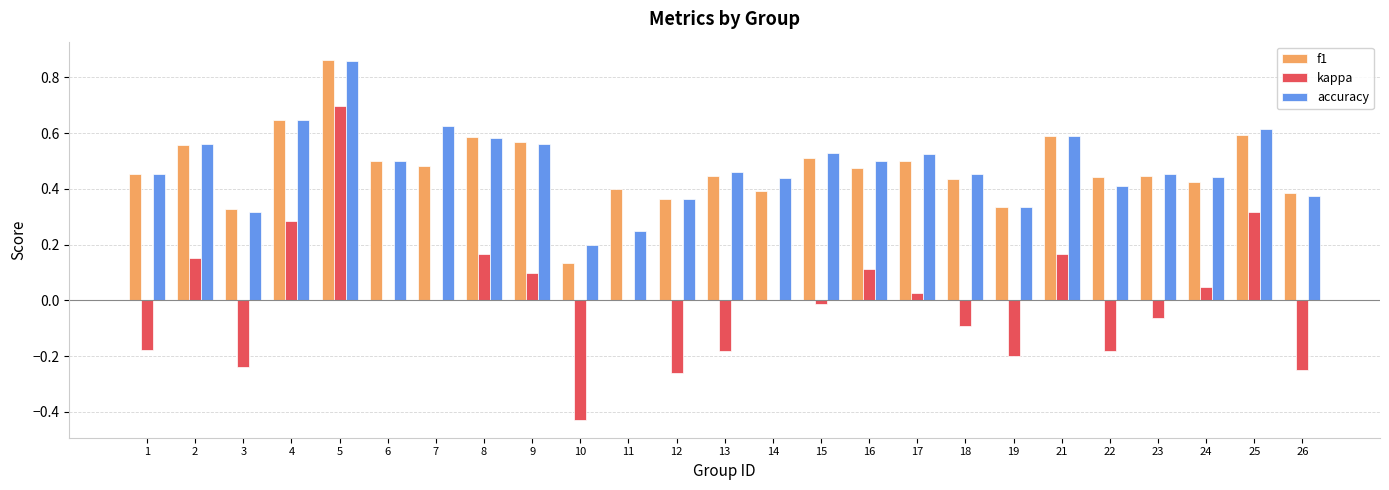

Count the number of categories in the chart.

25